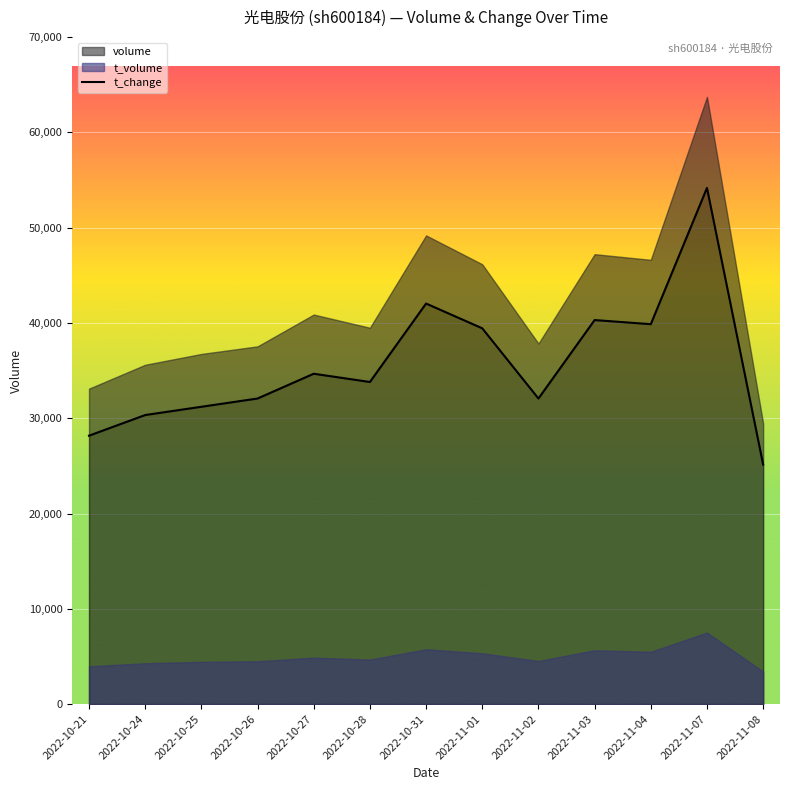

Reading right to left, transcribe all the data shown in this chart.

2022-11-08=25135.9	2022-11-07=54172.2	2022-11-04=39870.7	2022-11-03=40304.1	2022-11-02=32069.9	2022-11-01=39437.4	2022-10-31=42037.6	2022-10-28=33803.5	2022-10-27=34670.2	2022-10-26=32069.9	2022-10-25=31203.2	2022-10-24=30336.4	2022-10-21=28169.5